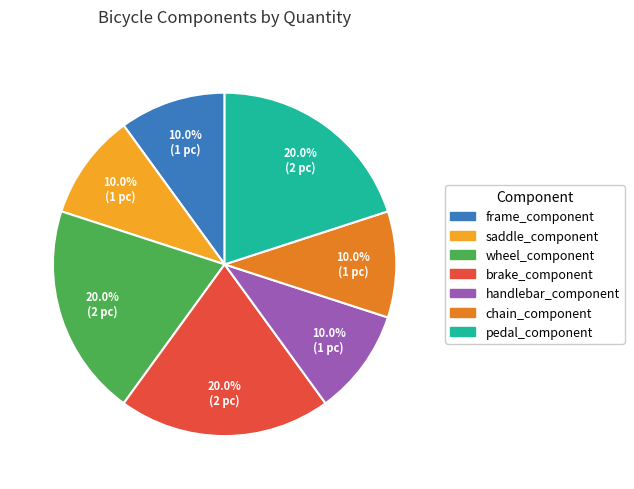

Between saddle_component and wheel_component, which is larger?

wheel_component